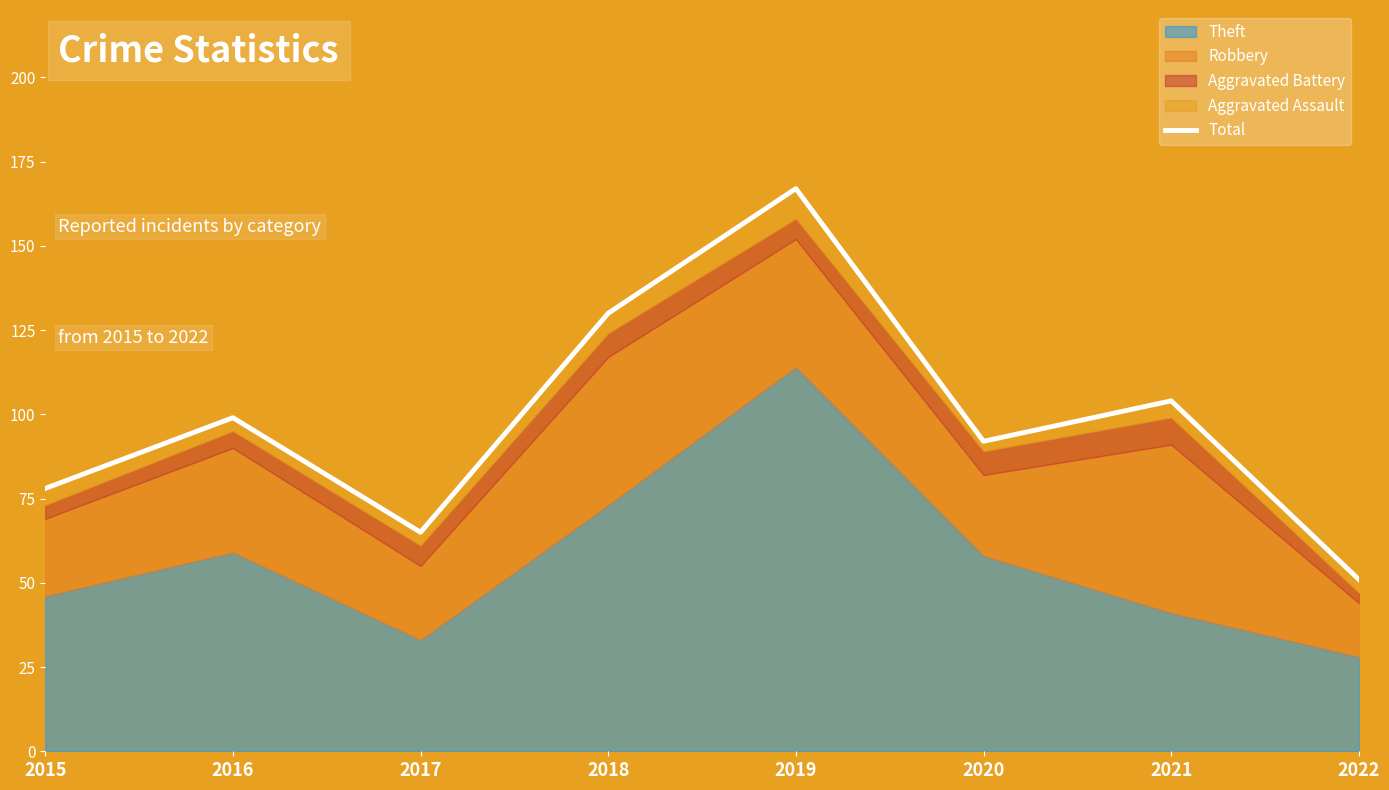

What is the ratio of the value at 2022 to the value at 2017?

0.8